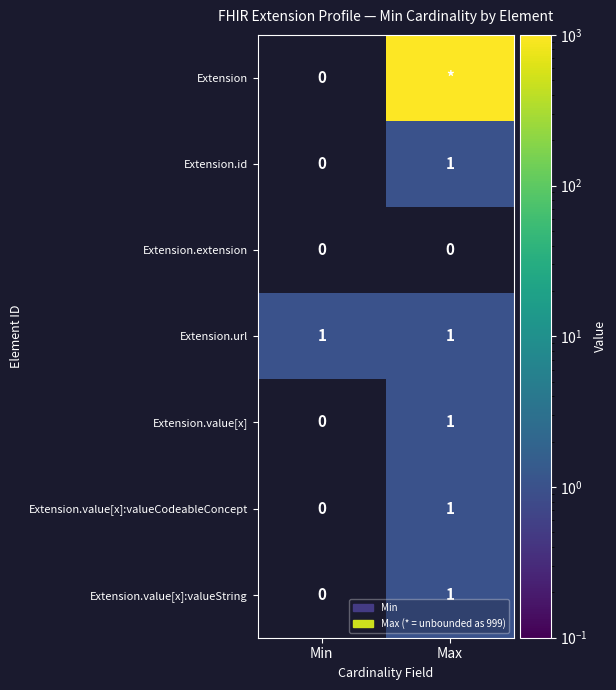

At which category is the sum across all series the highest?

Max